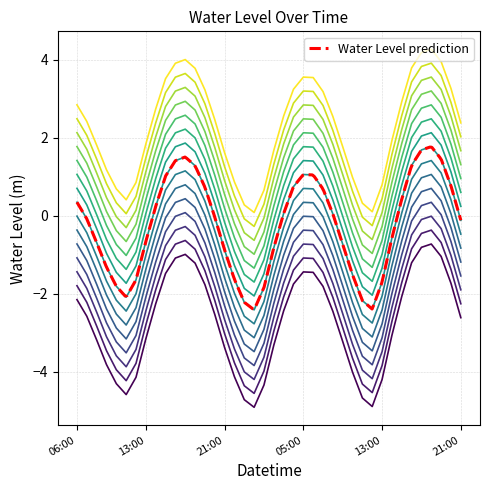

What is the label of the 15th point from the right?

2023-02-18 07:00